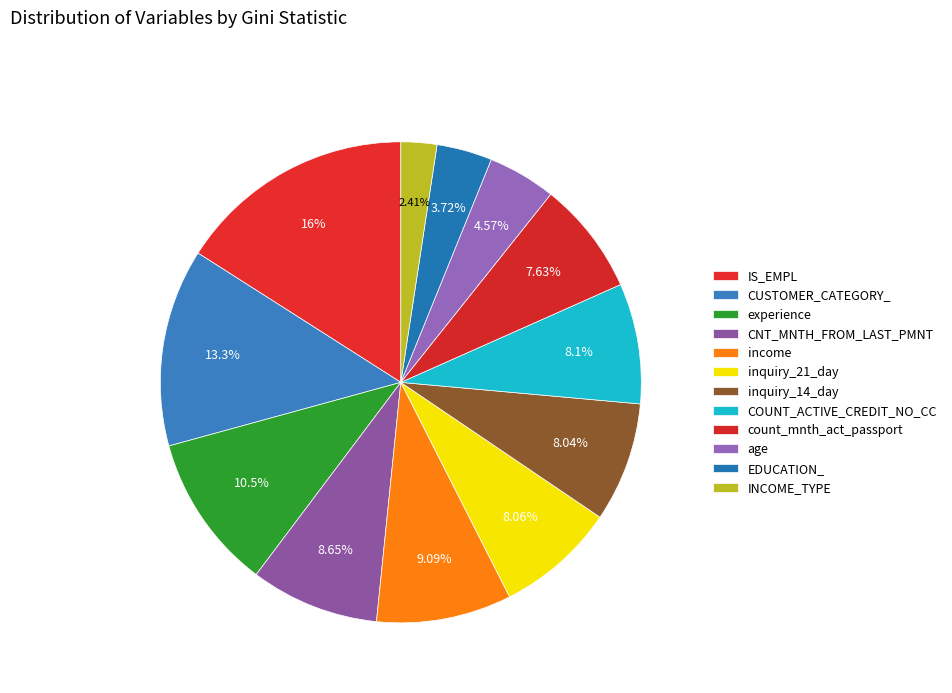

Count the number of slices in the pie.

12